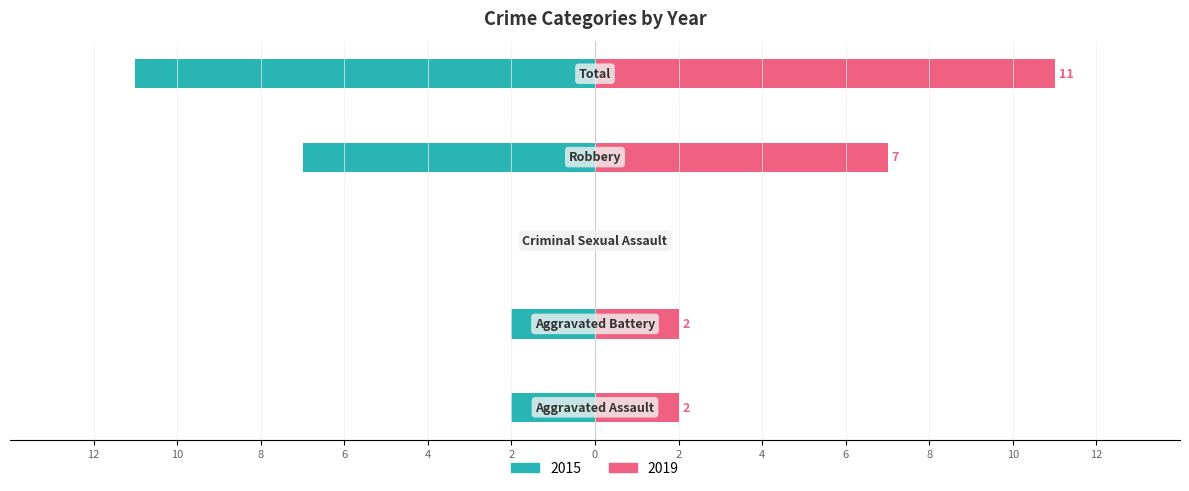

Is it true that 2017 equals 5 at Aggravated Assault?

False